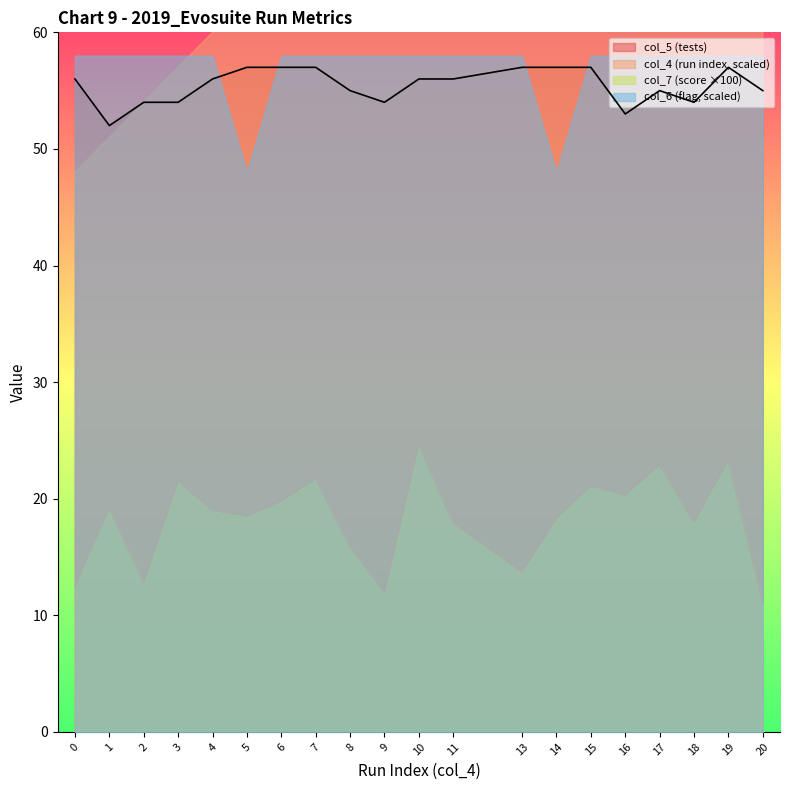

How many interior local valleys does the col_7 (score) series have?

6